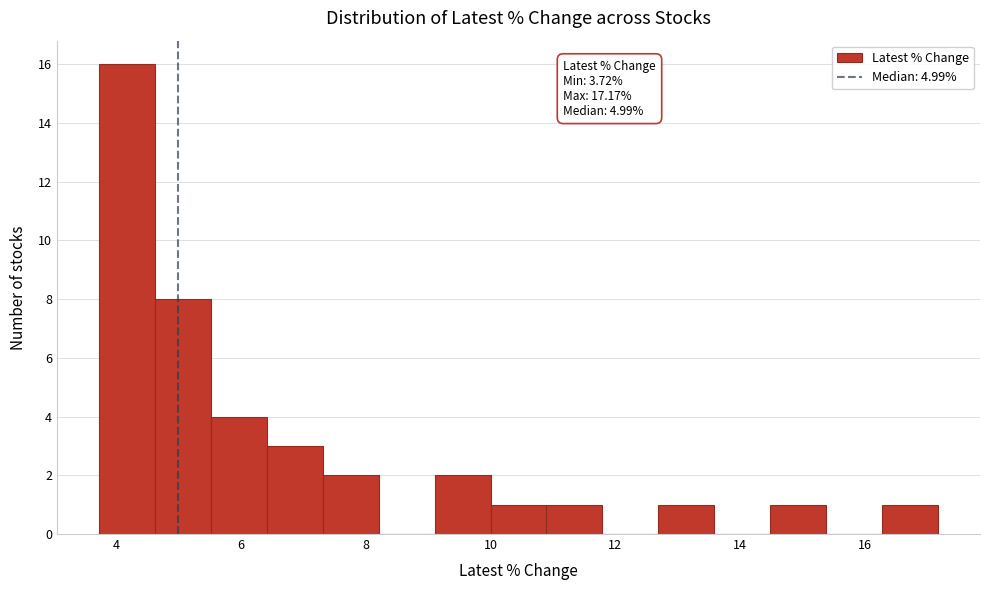

Over which range of the x-axis is the bar tallest?

3.8 to 4.6